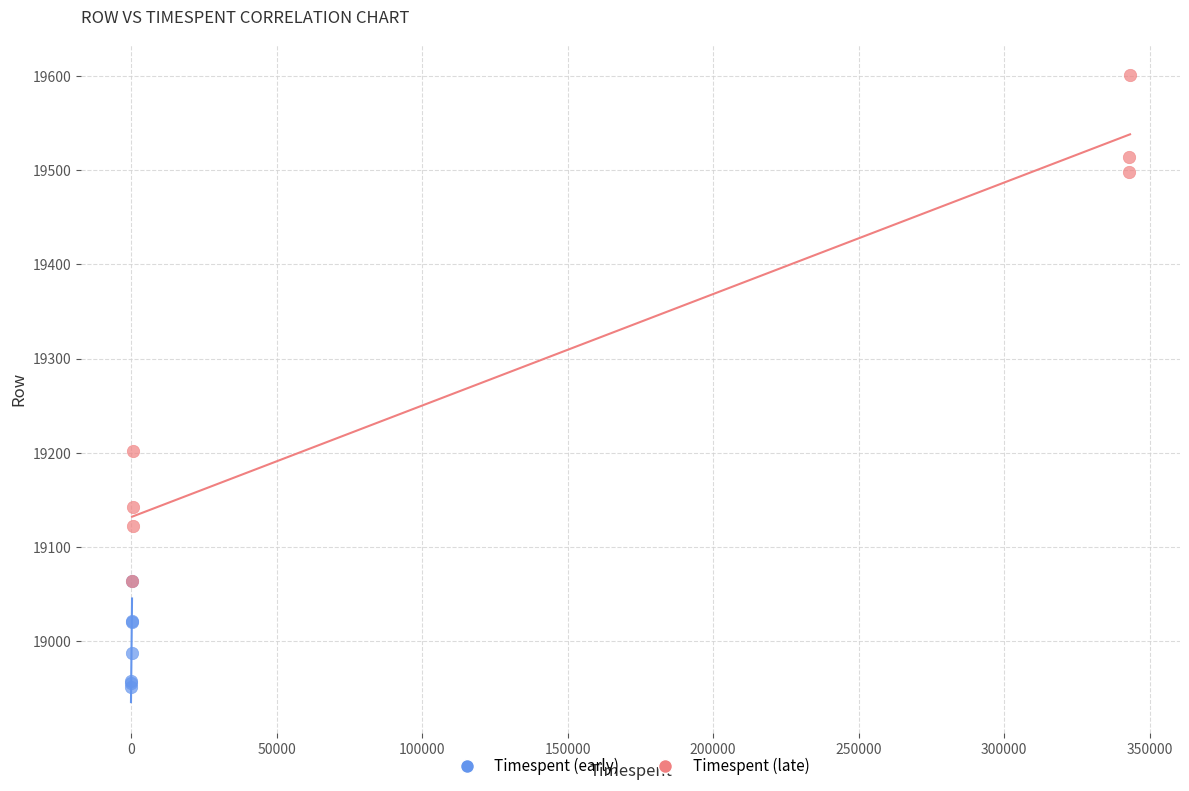

Which series contains the highest Y value?

Timespent (late)